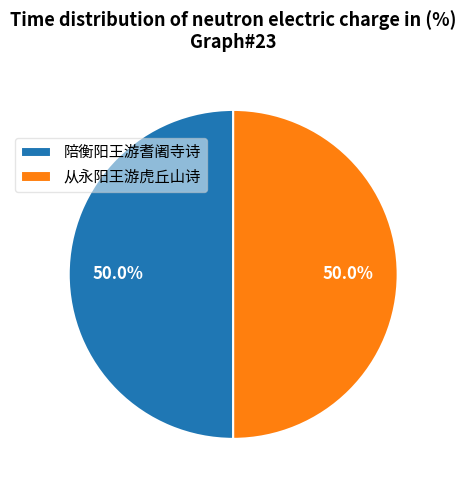

How many slices are in this pie chart?

2